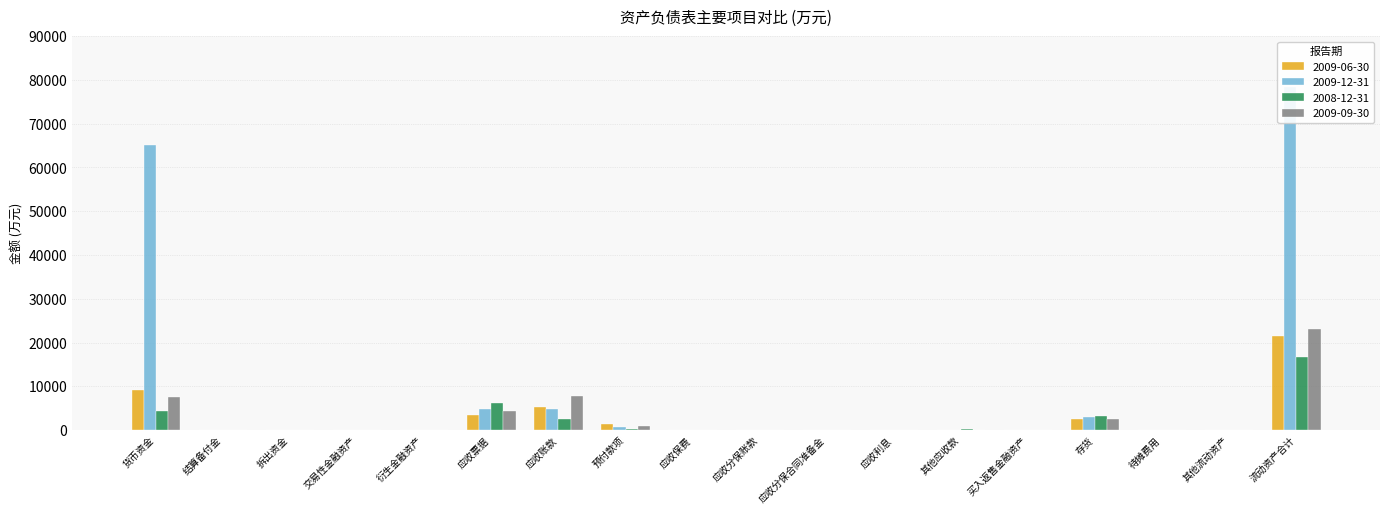

Reading right to left, what are all the values shown in this chart?

2009-06-30: 流动资产合计=21436	其他流动资产=0	待摊费用=0	存货=2473	买入返售金融资产=0	其他应收款=0	应收利息=0	应收分保合同准备金=0	应收分保账款=0	应收保费=0	预付款项=1297	应收账款=5163	应收票据=3380	衍生金融资产=0	交易性金融资产=0	拆出资金=0	结算备付金=0	货币资金=9112
2009-12-31: 流动资产合计=78308	其他流动资产=0	待摊费用=0	存货=2901	买入返售金融资产=0	其他应收款=0	应收利息=0	应收分保合同准备金=0	应收分保账款=0	应收保费=0	预付款项=778	应收账款=4884	应收票据=4712	衍生金融资产=0	交易性金融资产=0	拆出资金=0	结算备付金=0	货币资金=65027
2008-12-31: 流动资产合计=16765	其他流动资产=0	待摊费用=0	存货=3234	买入返售金融资产=0	其他应收款=120	应收利息=0	应收分保合同准备金=0	应收分保账款=0	应收保费=0	预付款项=209	应收账款=2627	应收票据=6252	衍生金融资产=0	交易性金融资产=0	拆出资金=0	结算备付金=0	货币资金=4323
2009-09-30: 流动资产合计=23062	其他流动资产=0	待摊费用=0	存货=2567	买入返售金融资产=0	其他应收款=0	应收利息=0	应收分保合同准备金=0	应收分保账款=0	应收保费=0	预付款项=828	应收账款=7803	应收票据=4332	衍生金融资产=0	交易性金融资产=0	拆出资金=0	结算备付金=0	货币资金=7520